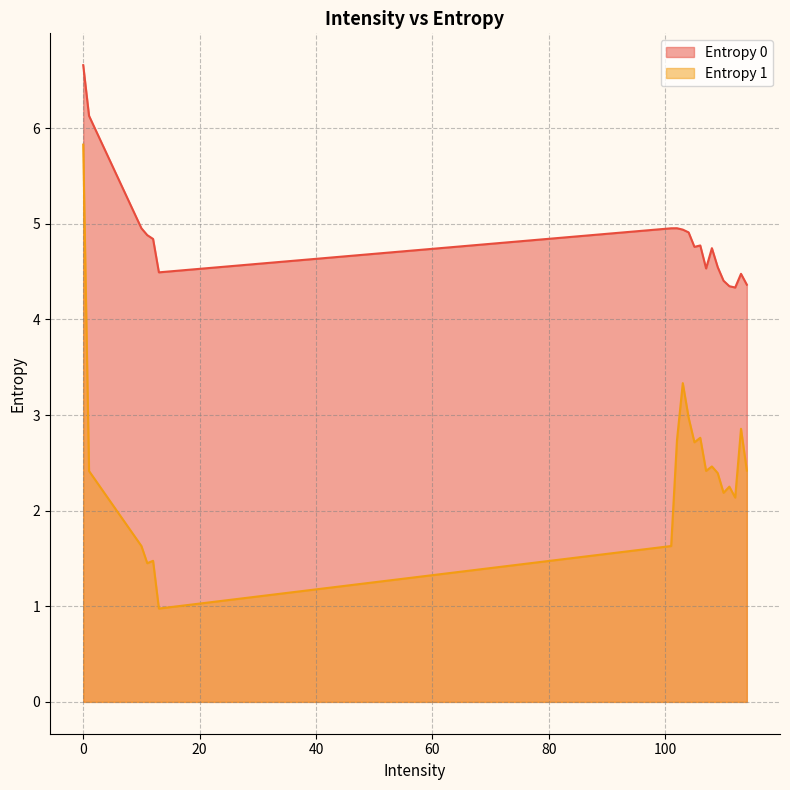

Which series changed the most between 0 and 1?

Entropy 1